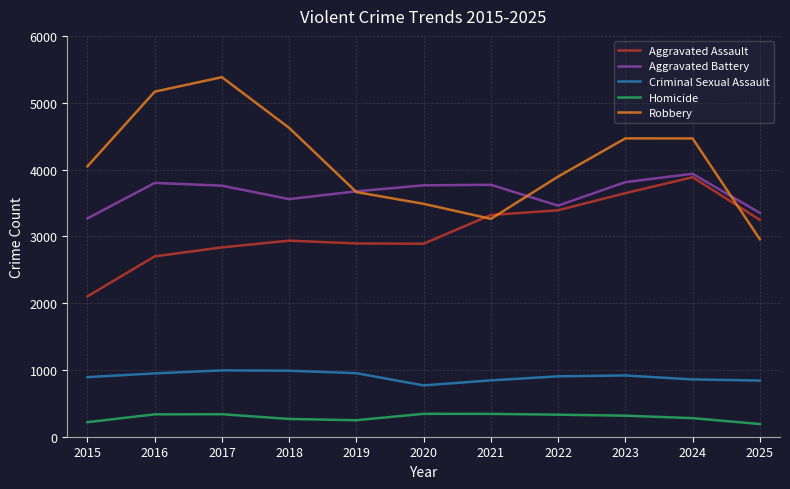

What is the average value of the Robbery series?

4128